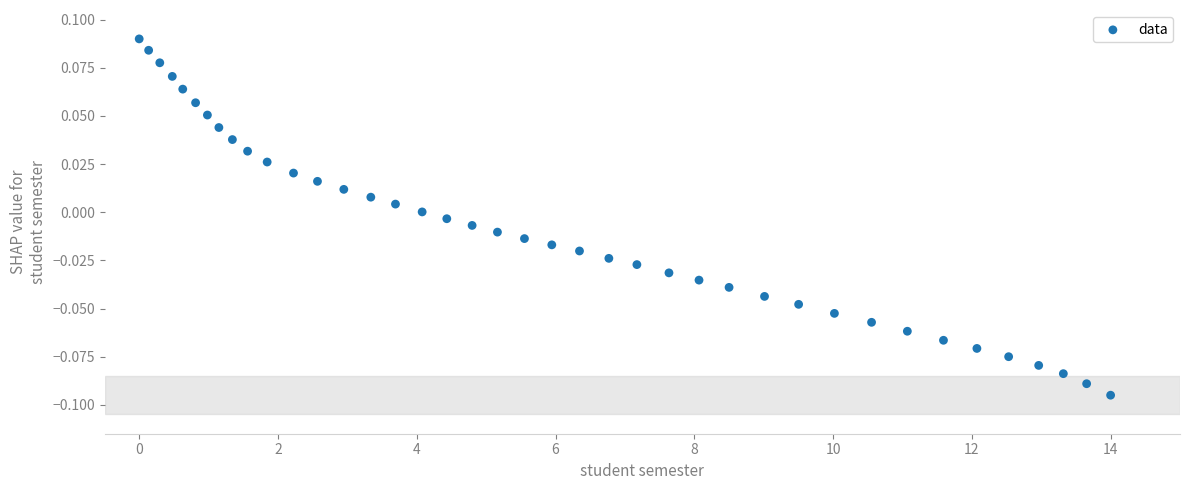

What is the range of X values (max minus min)?

14.0